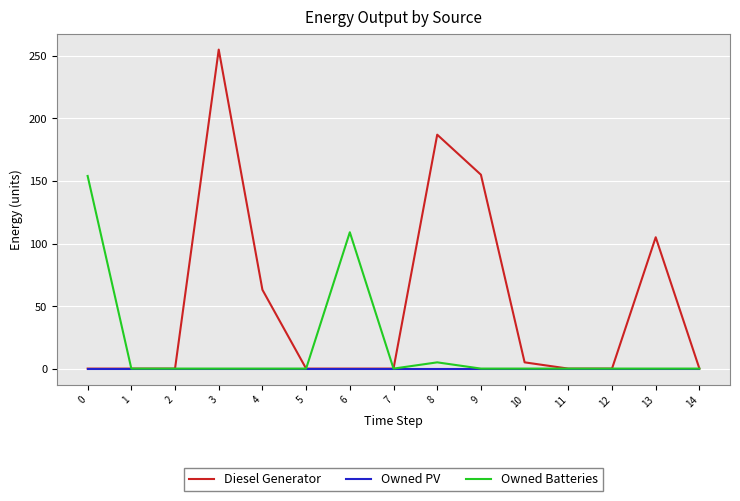

Rank the series by their average value, from highest to lowest.

Diesel Generator, Owned Batteries, Owned PV